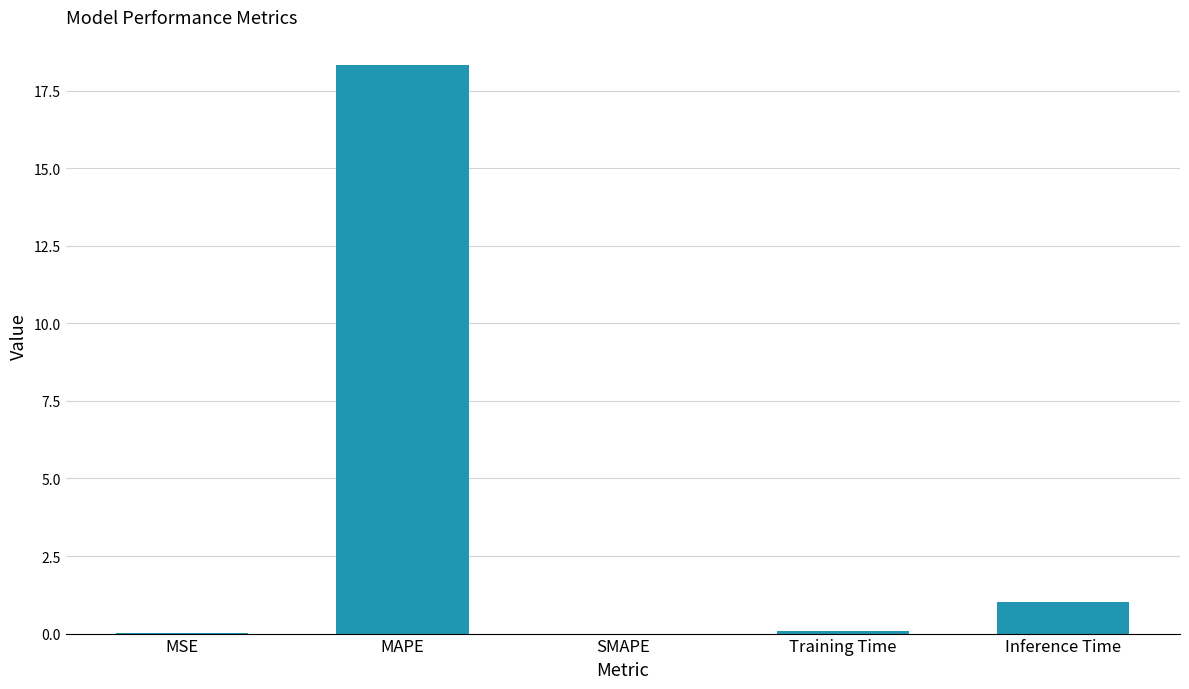

What is the greatest value displayed?

18.3